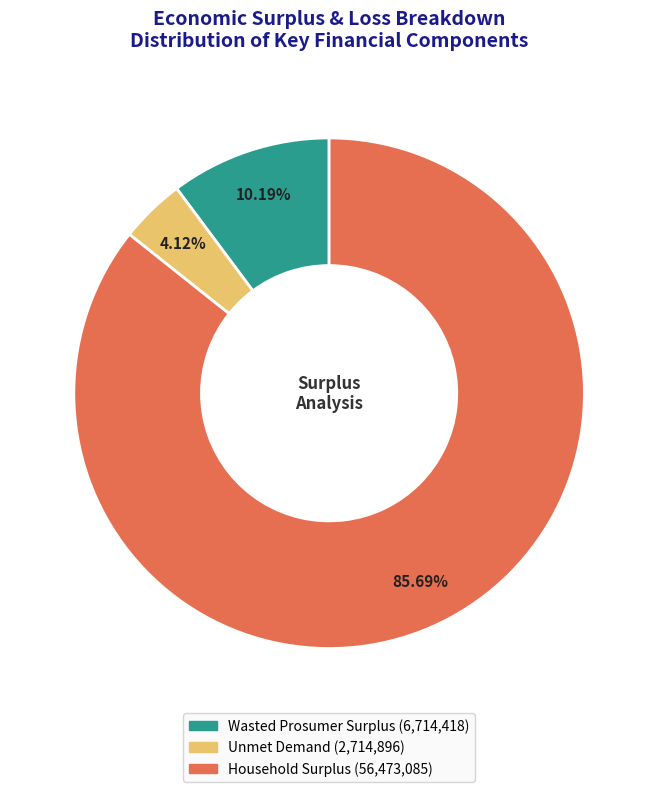

Which slice represents more than half of the pie?

Household Surplus